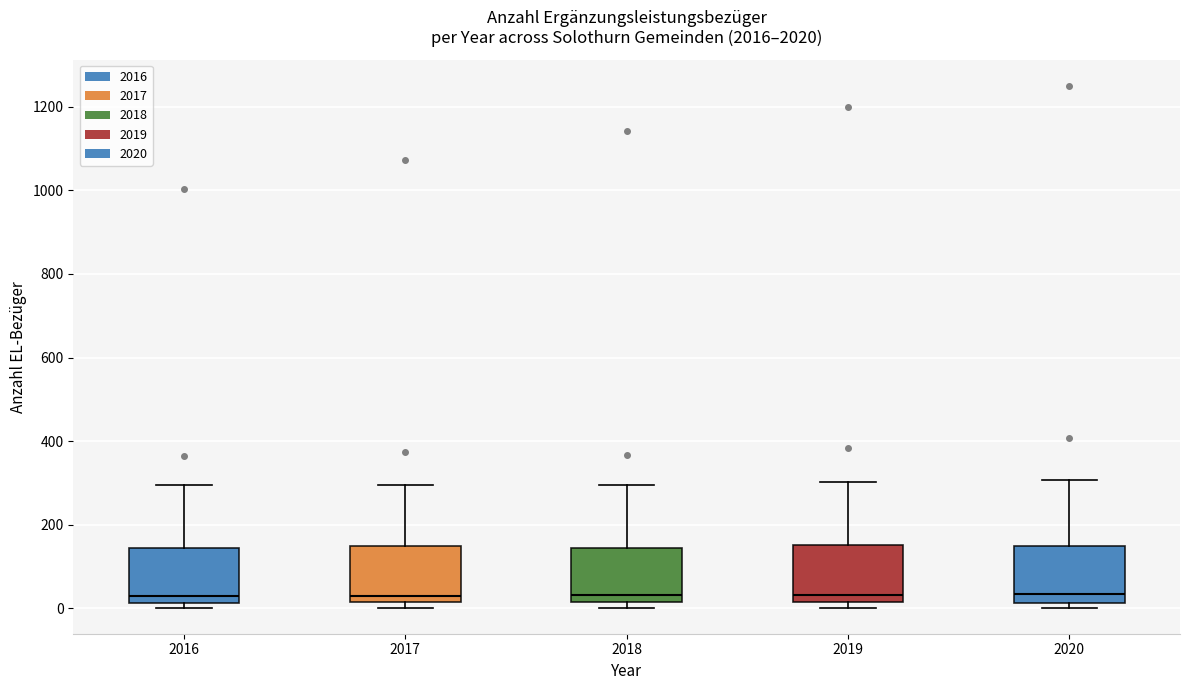

Reading left to right, read every box against the y-axis: the position of its median line, the range the box covers, and the ends of its whiskers. The values are not printed on the chart, so give them approximately, as read against the axis.

2016: median 40, box 20 to 140, whiskers 0 to 300
2017: median 40, box 20 to 140, whiskers 0 to 300
2018: median 40, box 20 to 140, whiskers 0 to 300
2019: median 40, box 20 to 160, whiskers 0 to 300
2020: median 40, box 20 to 160, whiskers 0 to 300